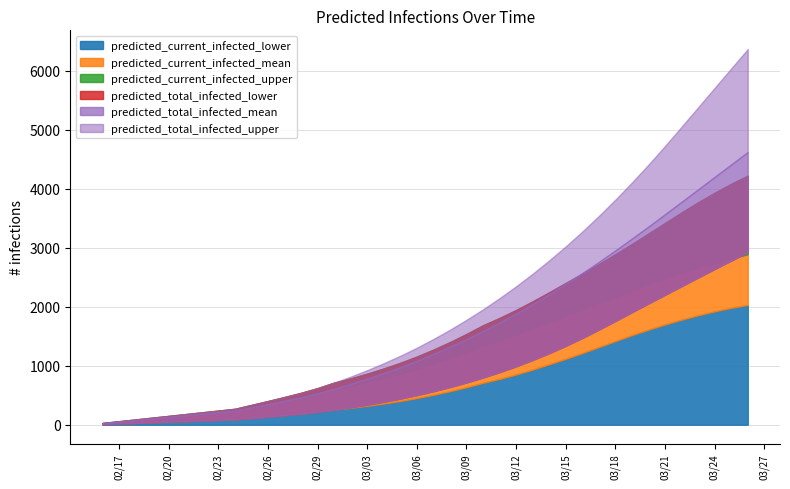

At how many categories does at least one series exceed 1614?

18